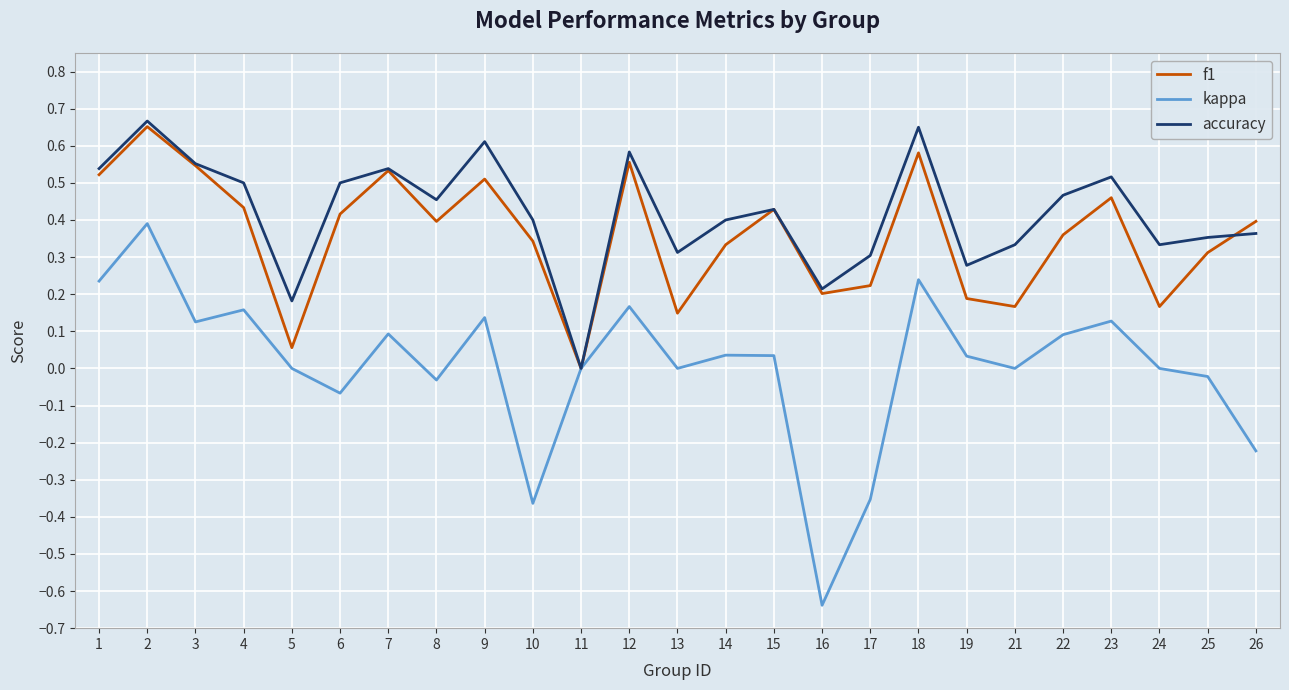

Count the number of data series in this chart.

3